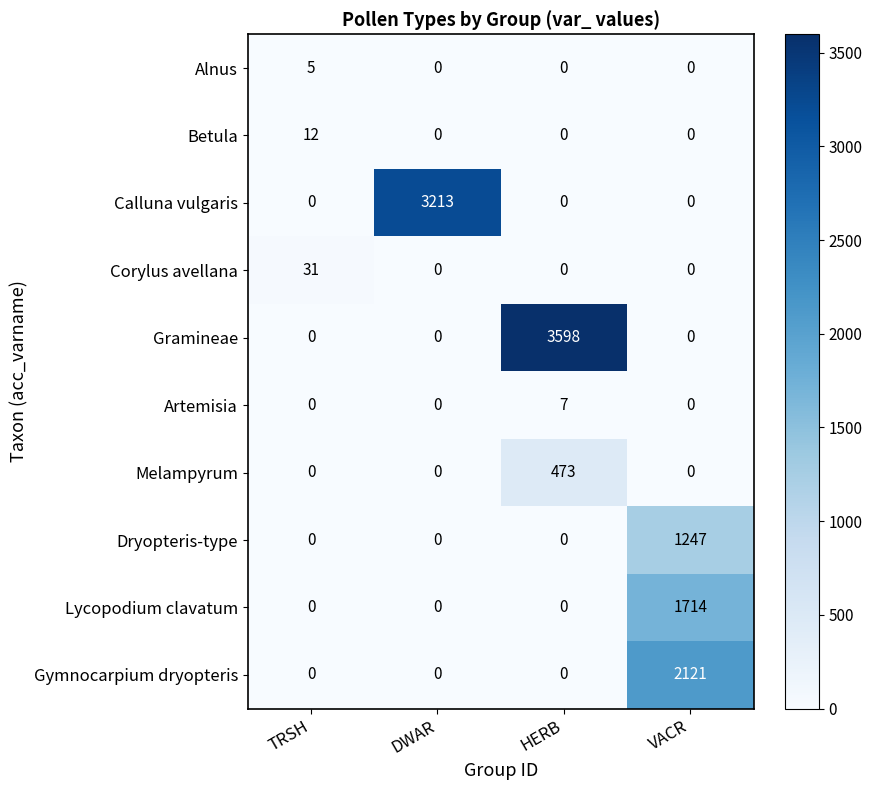

Which series has the largest range (max minus min)?

Gramineae